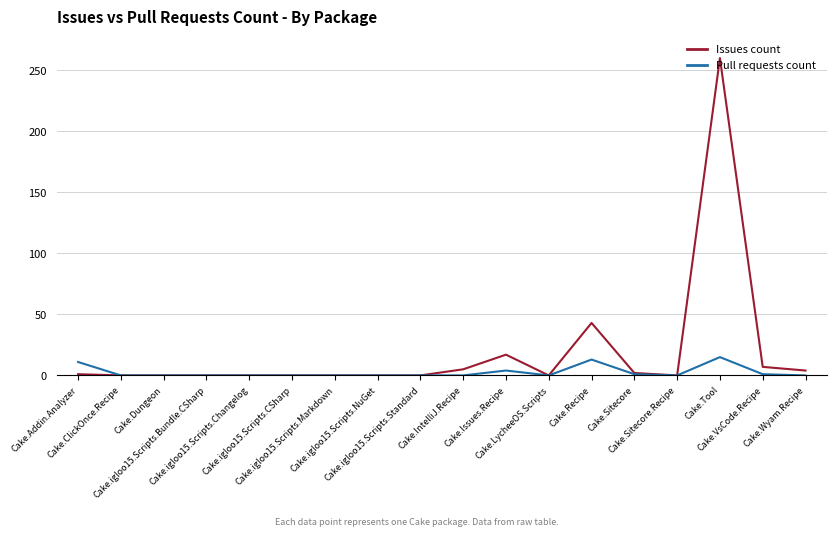

What is the sum of the Pull requests count values at Cake.Addin.Analyzer and Cake.igloo15.Scripts.Bundle.CSharp?

11